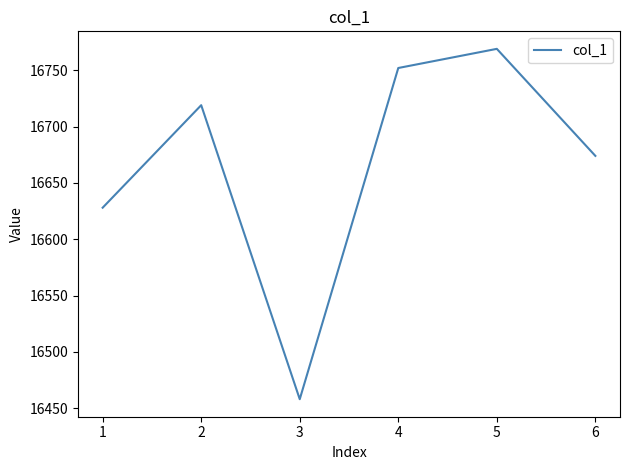

The value at 1 is 23330. True or false?

False